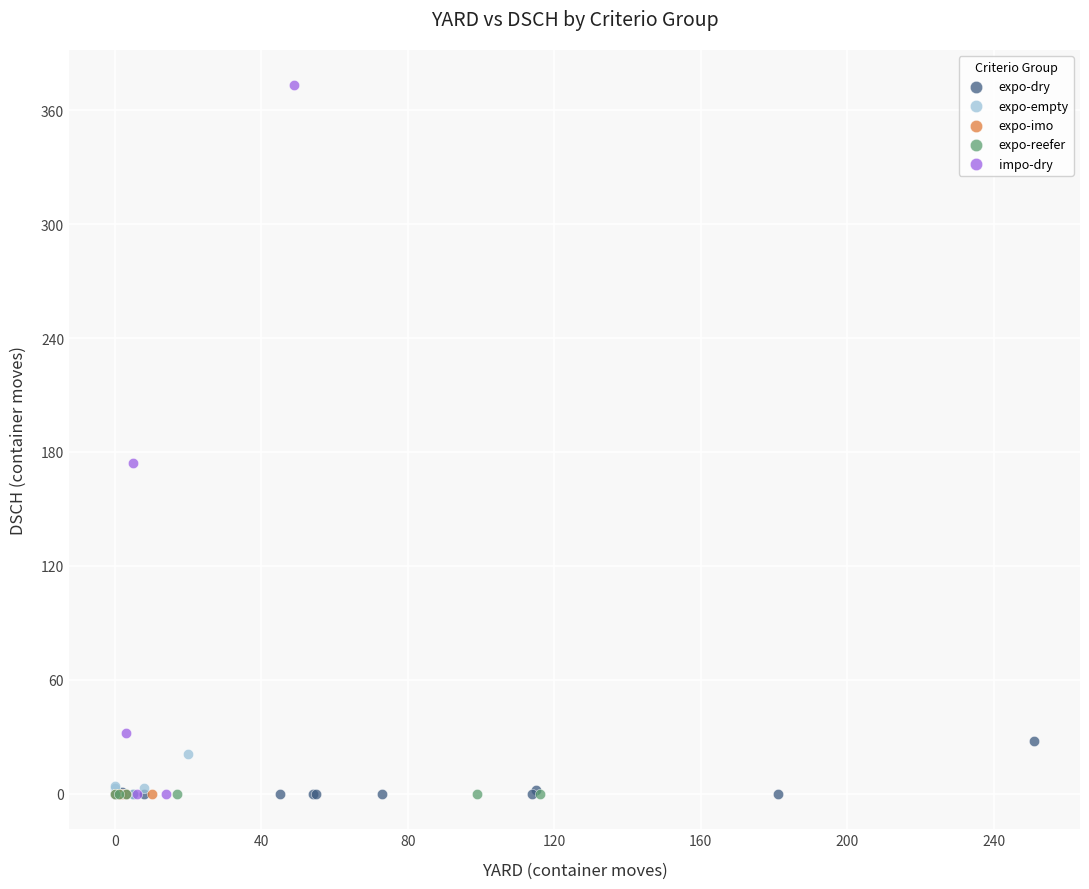

Which series contains the highest Y value?

impo-dry